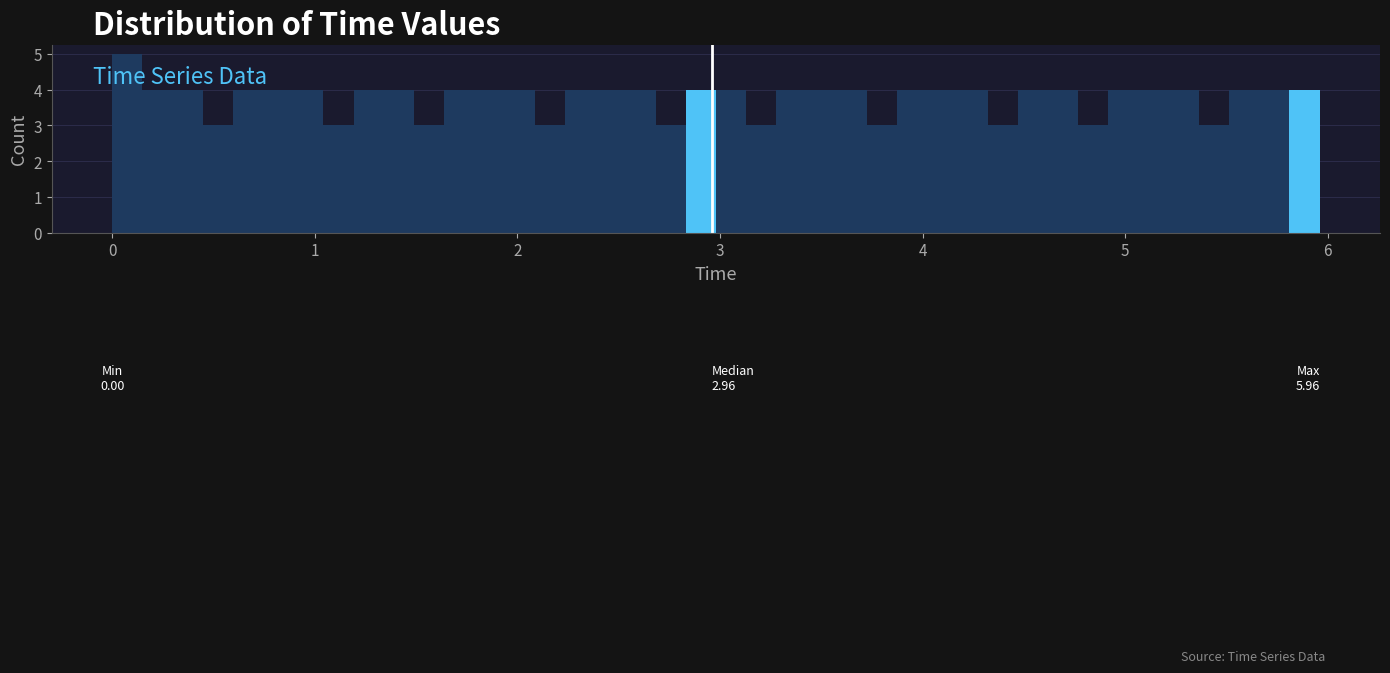

Read against the x-axis, roughly where is the centre of the tallest bar?

0.1